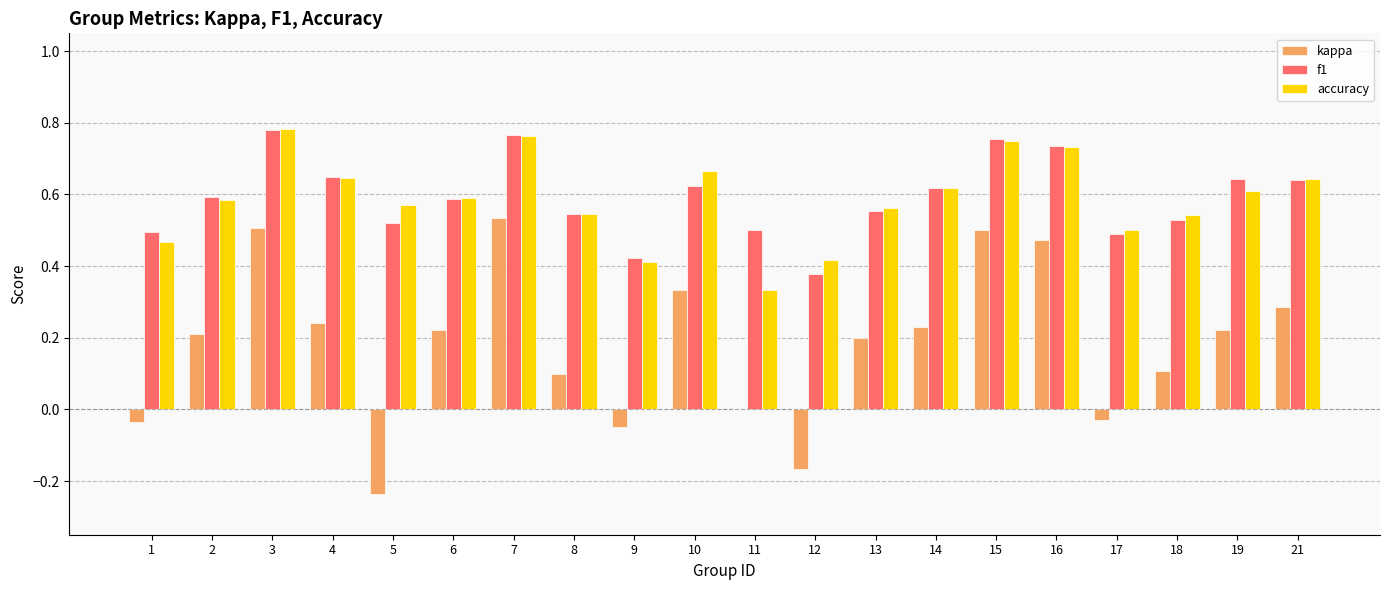

Does the chart contain stacked bars?

No